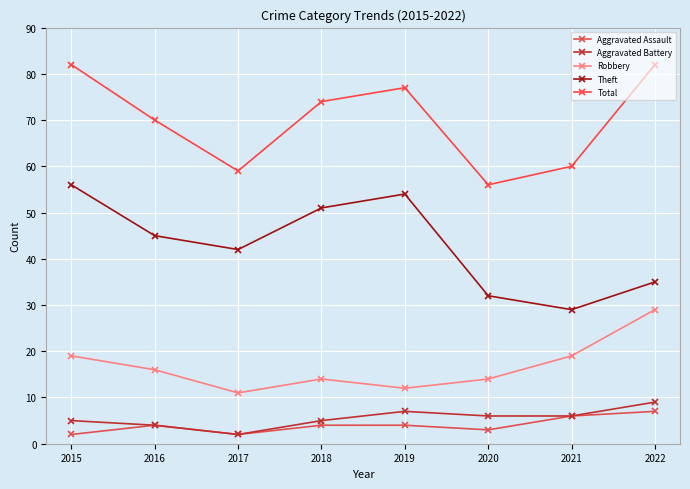

True or false: Aggravated Assault and Theft intersect in this chart.

False